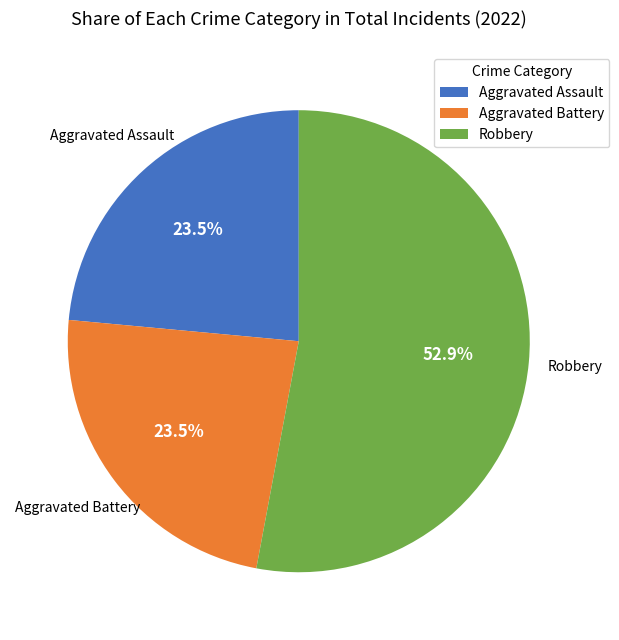

Which category has the biggest portion of the pie?

Robbery